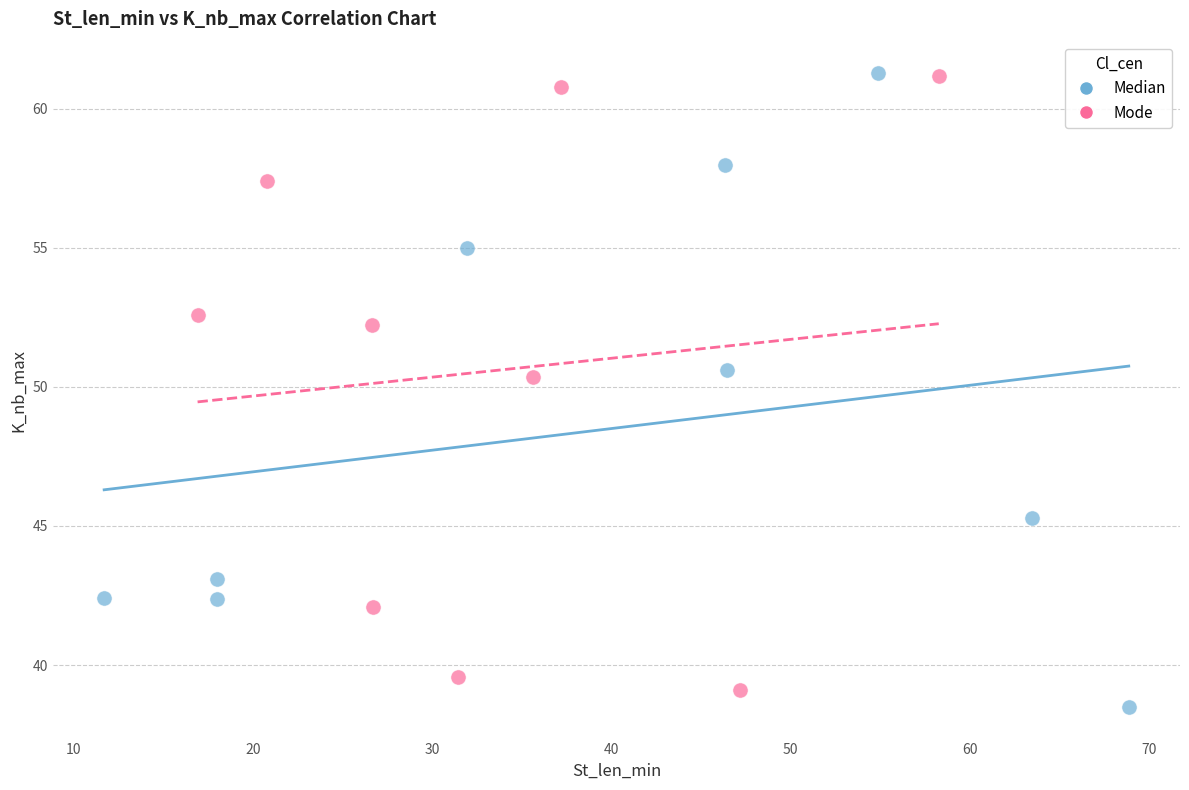

Which series reaches the minimum Y coordinate?

Median